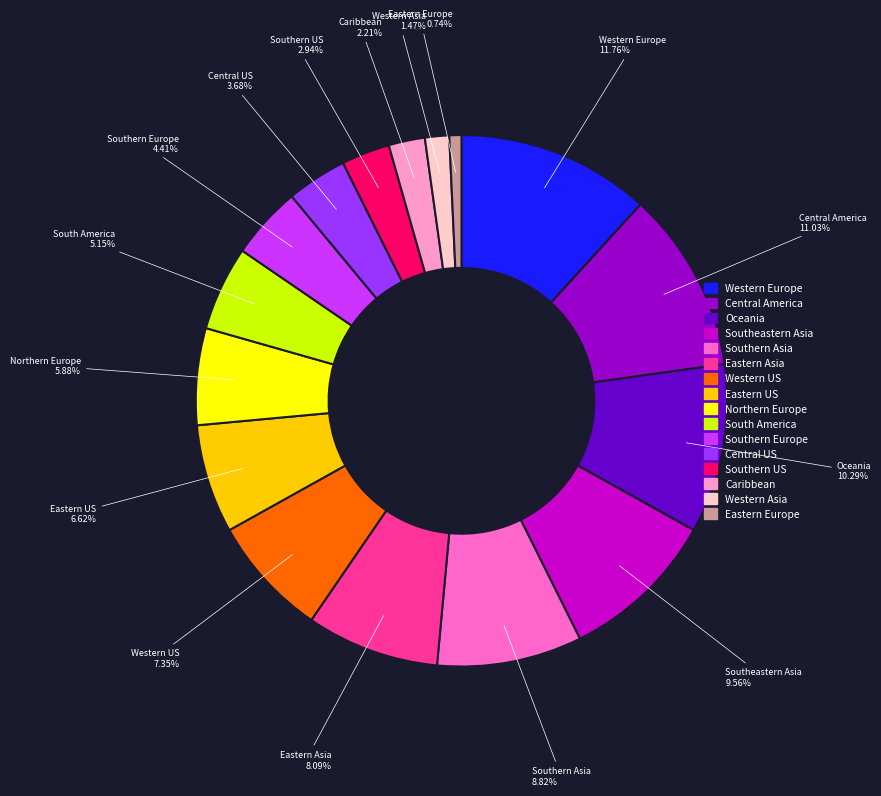

Which has a higher value, Southern Europe or Southern Asia?

Southern Asia